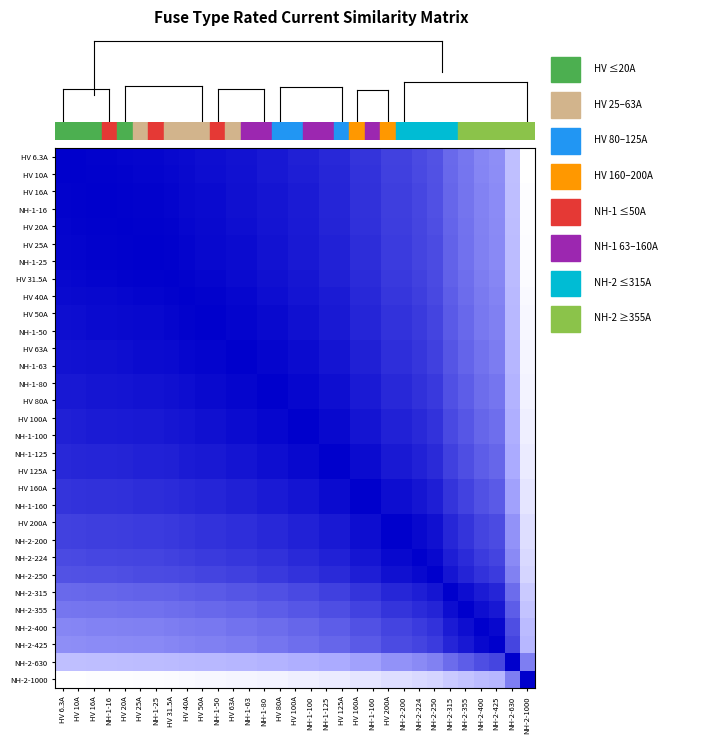

Which has a higher value, NH-2-200 or HV 200A?

NH-2-200